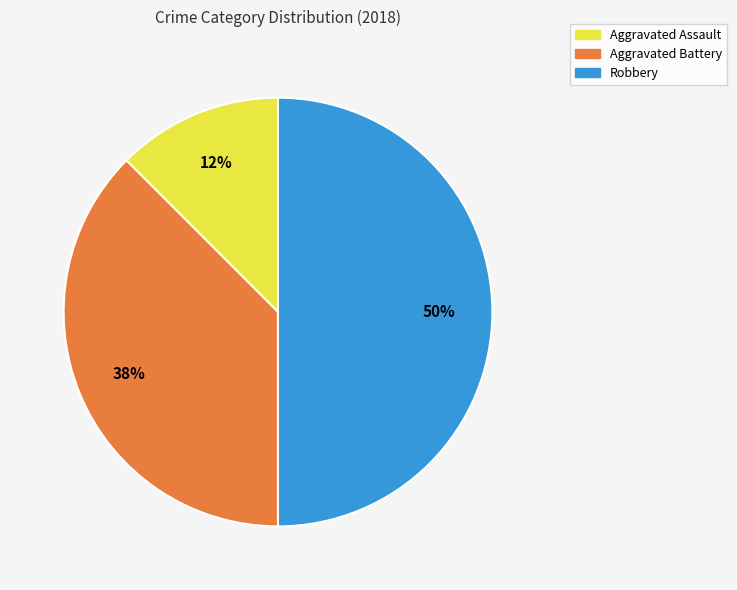

To the nearest percent, what is the average slice percentage?

33%